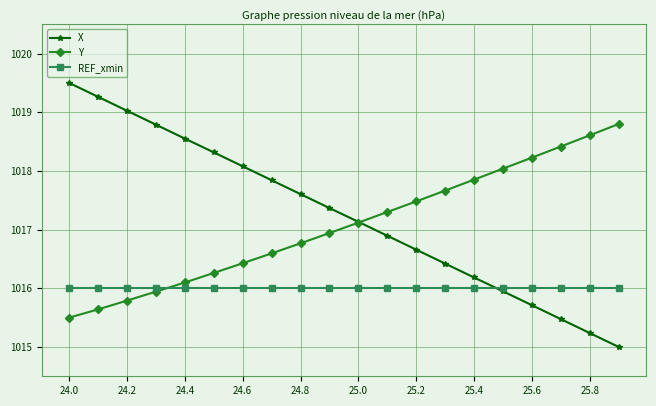

Which series has the widest spread of values?

X